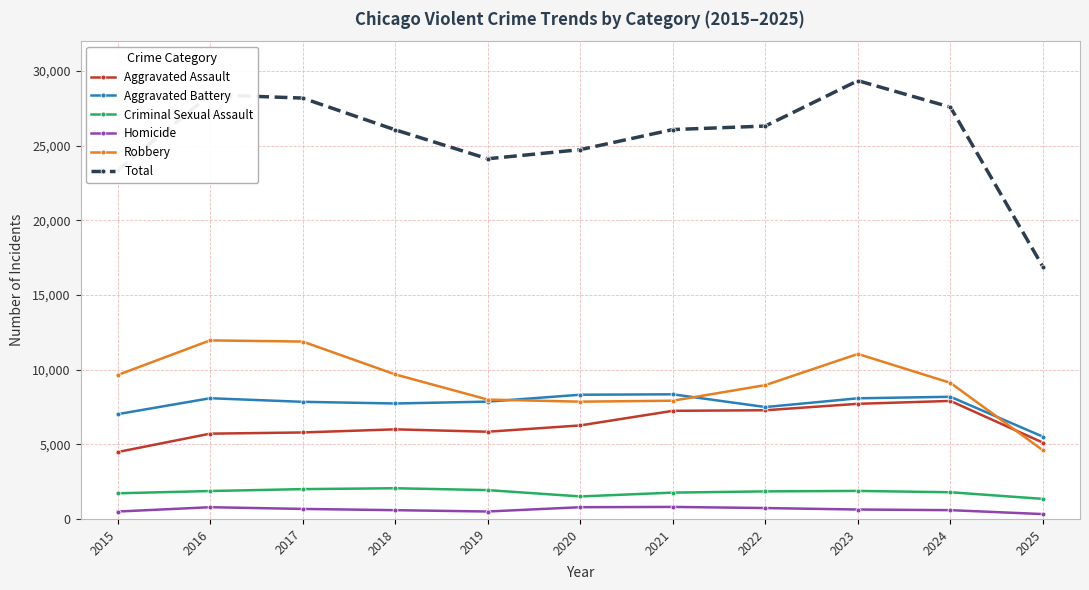

What is the minimum value for Aggravated Assault?

4480